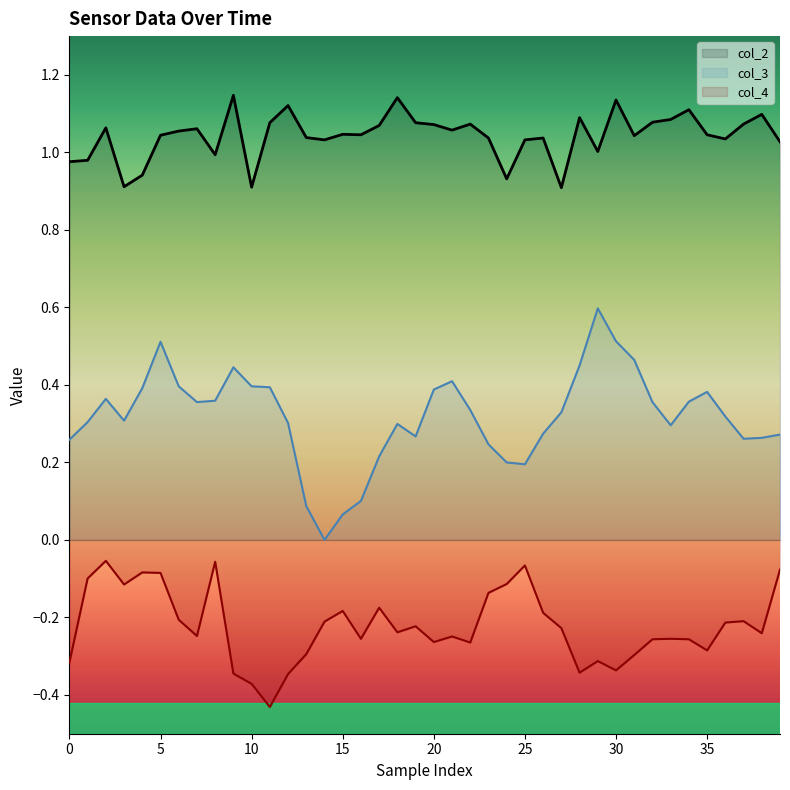

Count the col_3 values in the range 0 to 1.

40